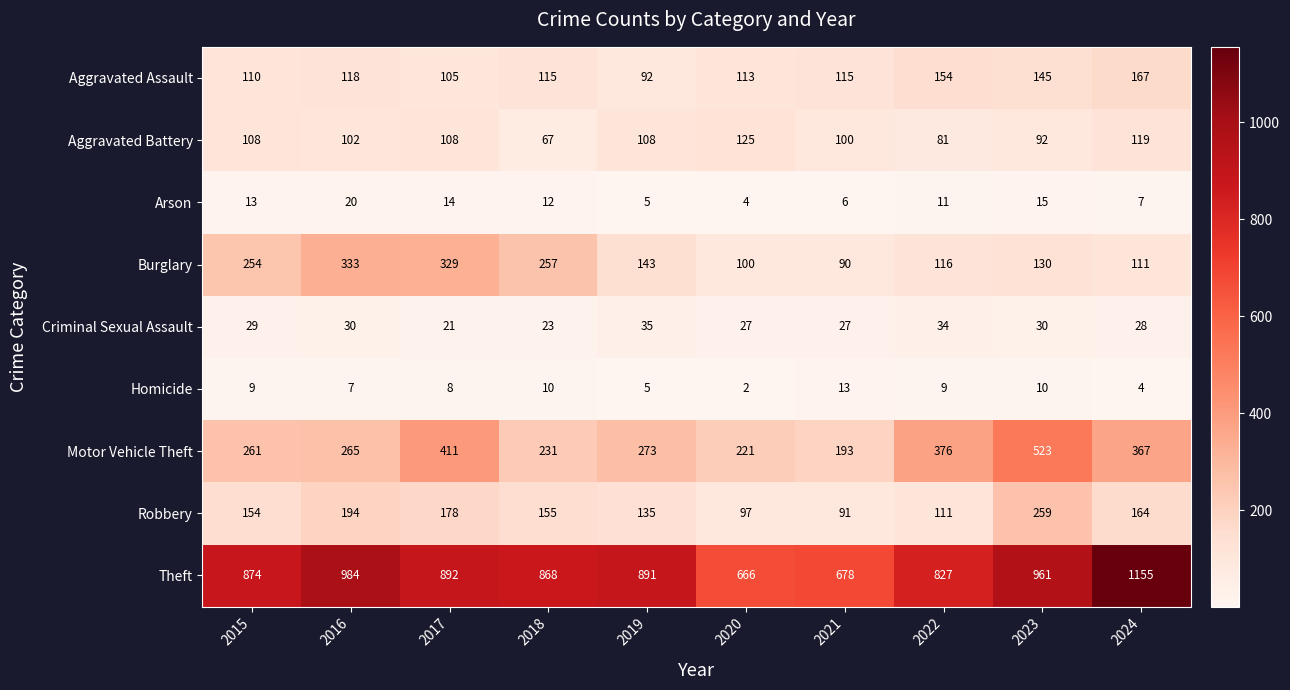

At which category does the chart reach its peak across all series?

2024